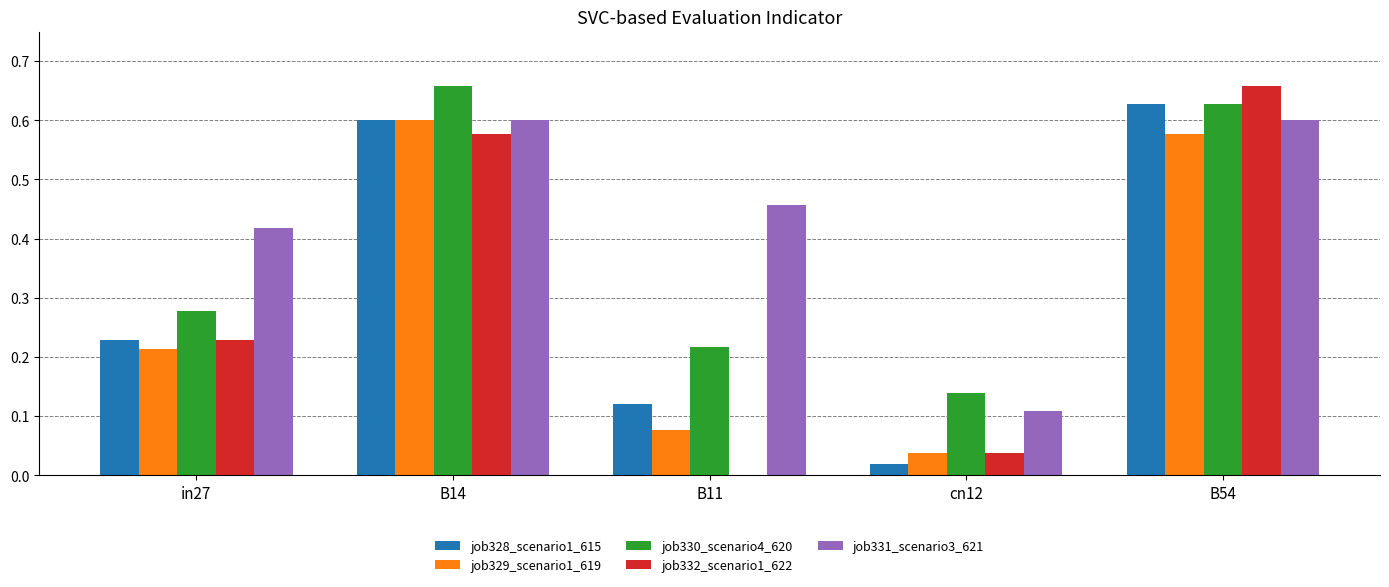

What is the sum of the job331_scenario3_621 values at in27 and B54?

1.0